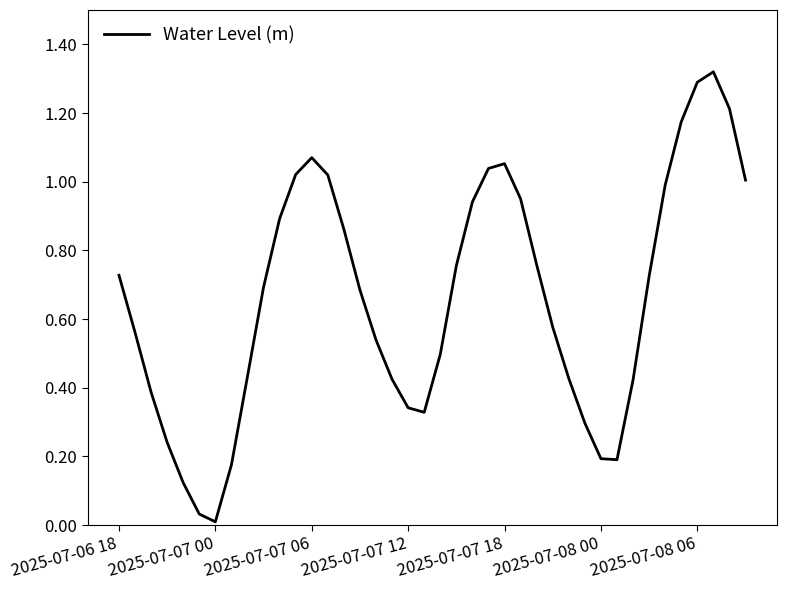

How many series are shown in this chart?

1